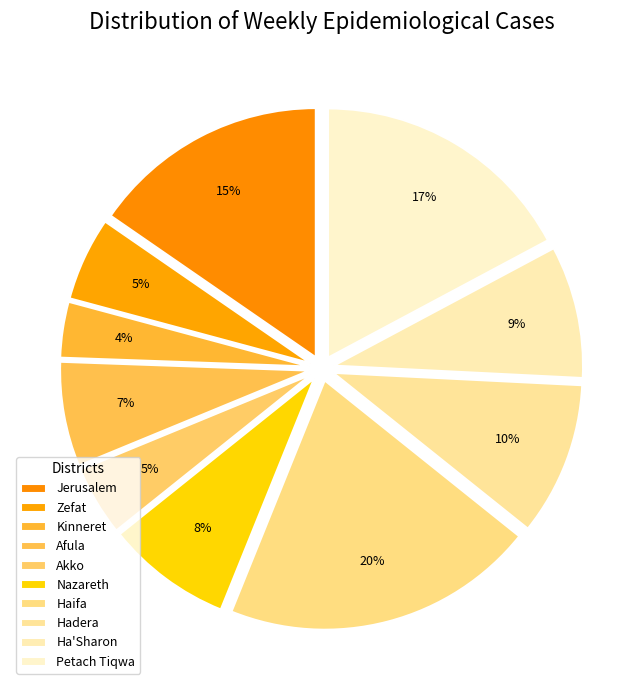

Combined, what portion of the pie is Petach Tiqwa and Jerusalem?

32.6%